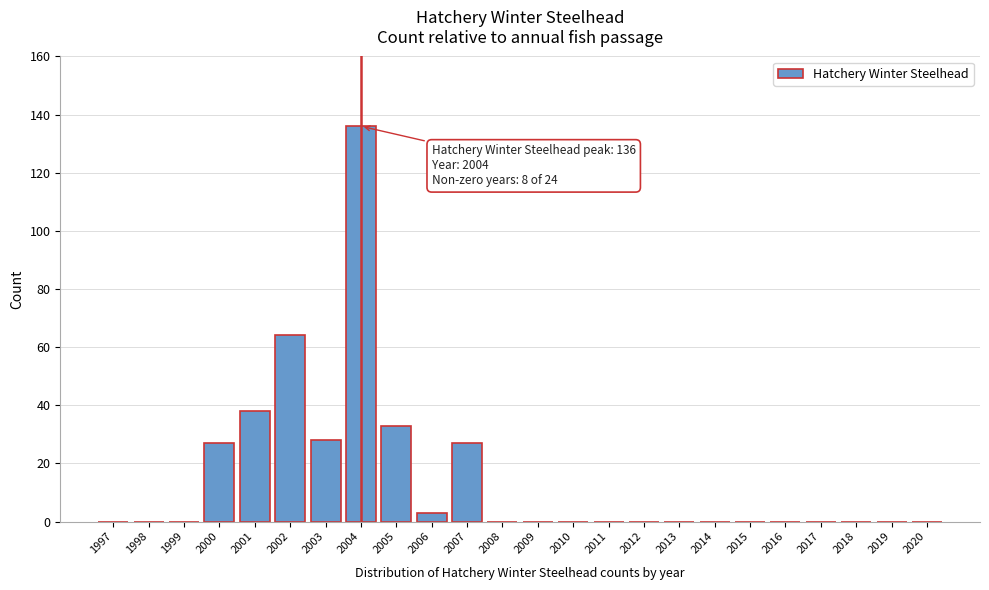

Reading left to right, what are all the values shown in this chart?

1997=0	1998=0	1999=0	2000=27	2001=38	2002=64	2003=28	2004=136	2005=33	2006=3	2007=27	2008=0	2009=0	2010=0	2011=0	2012=0	2013=0	2014=0	2015=0	2016=0	2017=0	2018=0	2019=0	2020=0